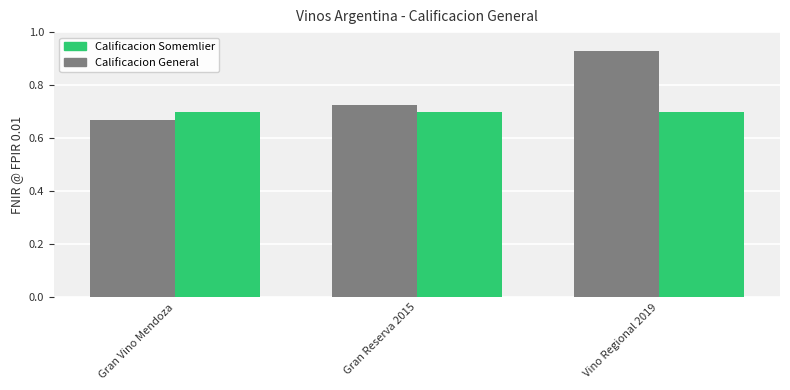

What position from the left is Gran Vino Mendoza?

1